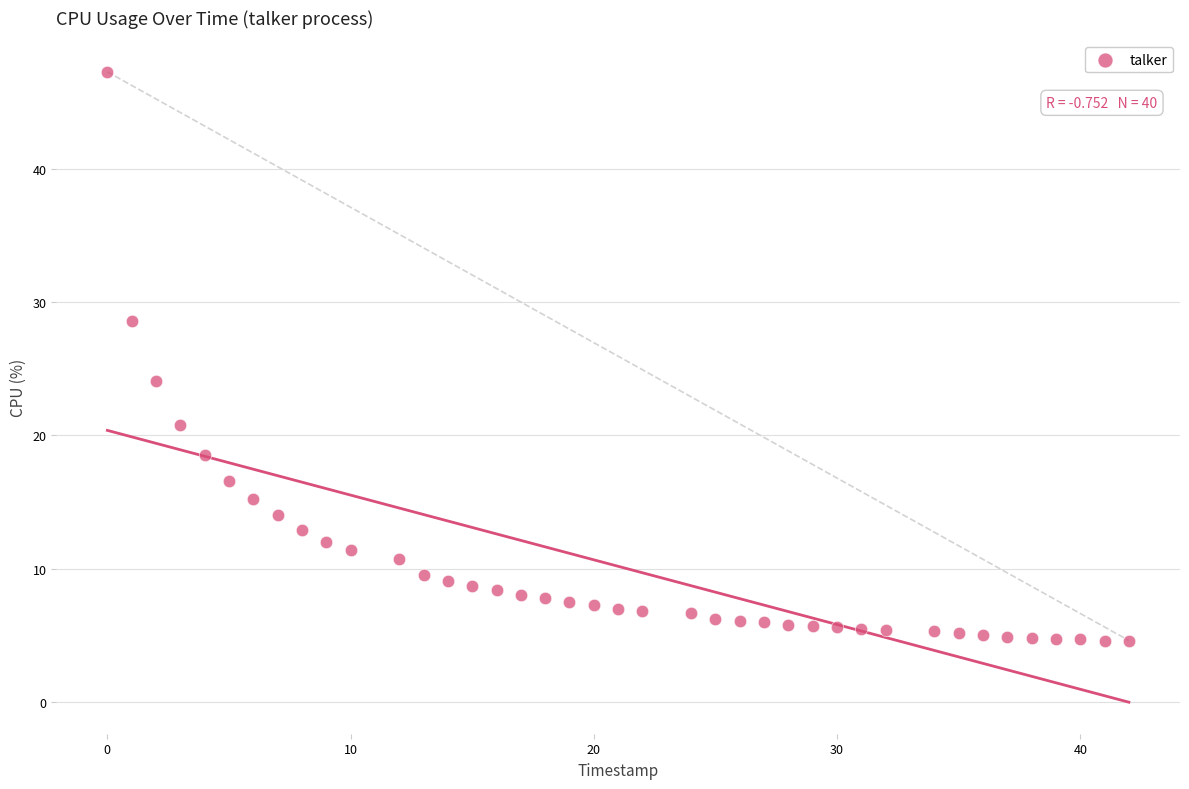

What Y value in the scatter plot is closest to 25?

24.1